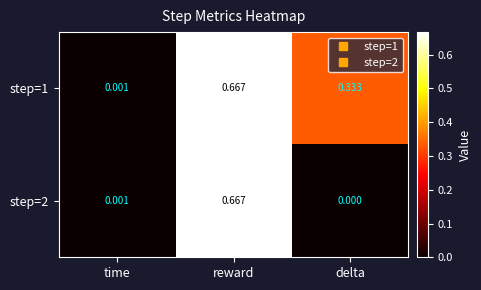

Which category has the lowest value across all series?

delta